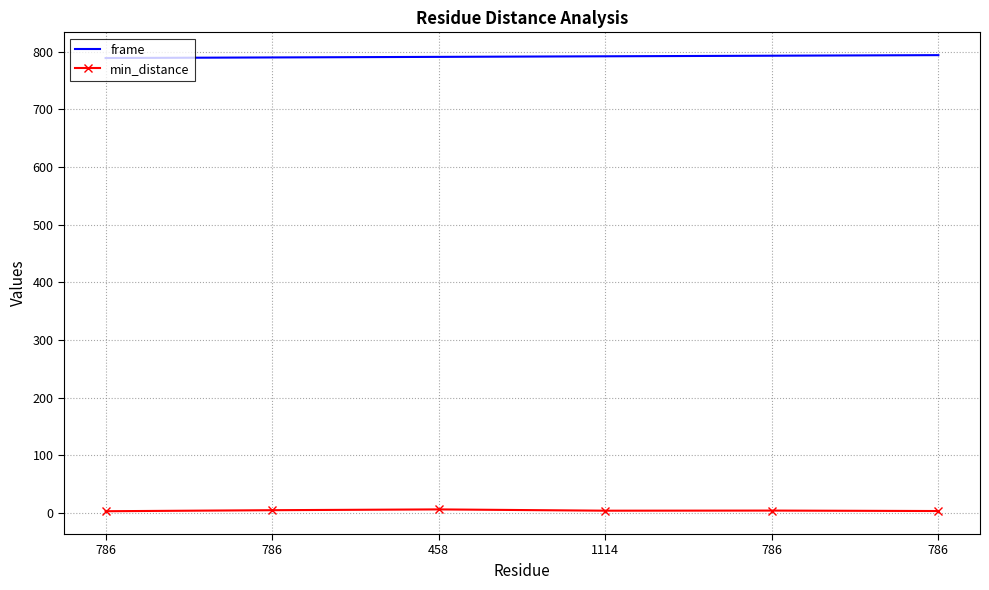

List the series in order of their peak value, lowest first.

min_distance, frame